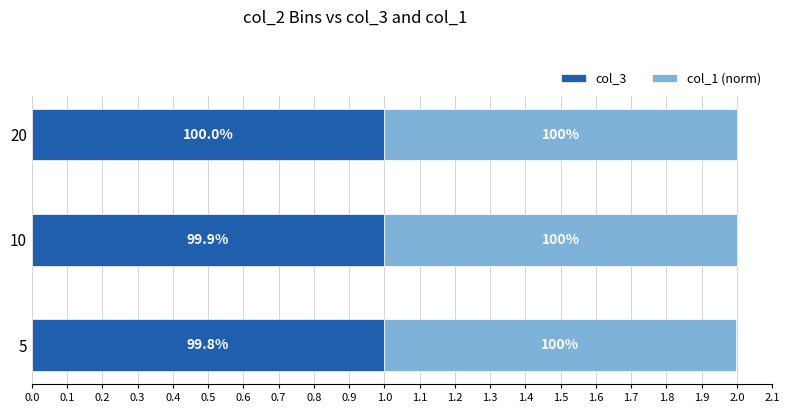

What are all the series names shown in the legend?

col_3, col_1 (norm)